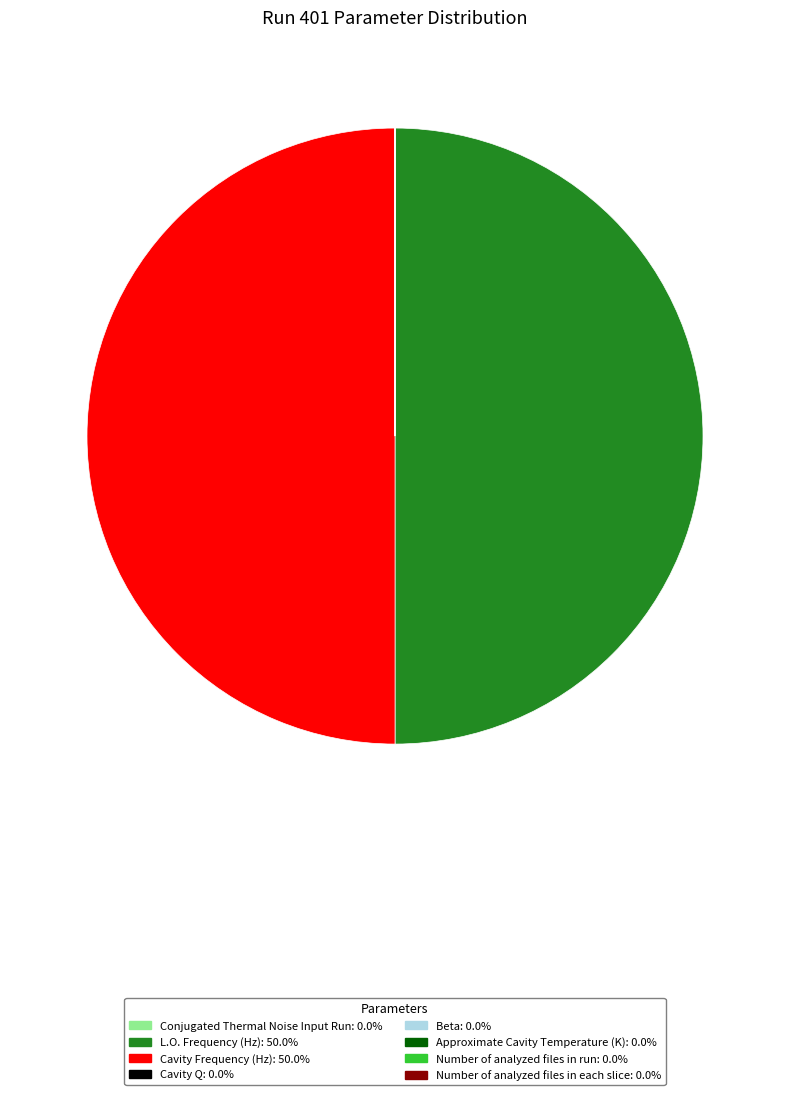

Count the number of slices in the pie.

8